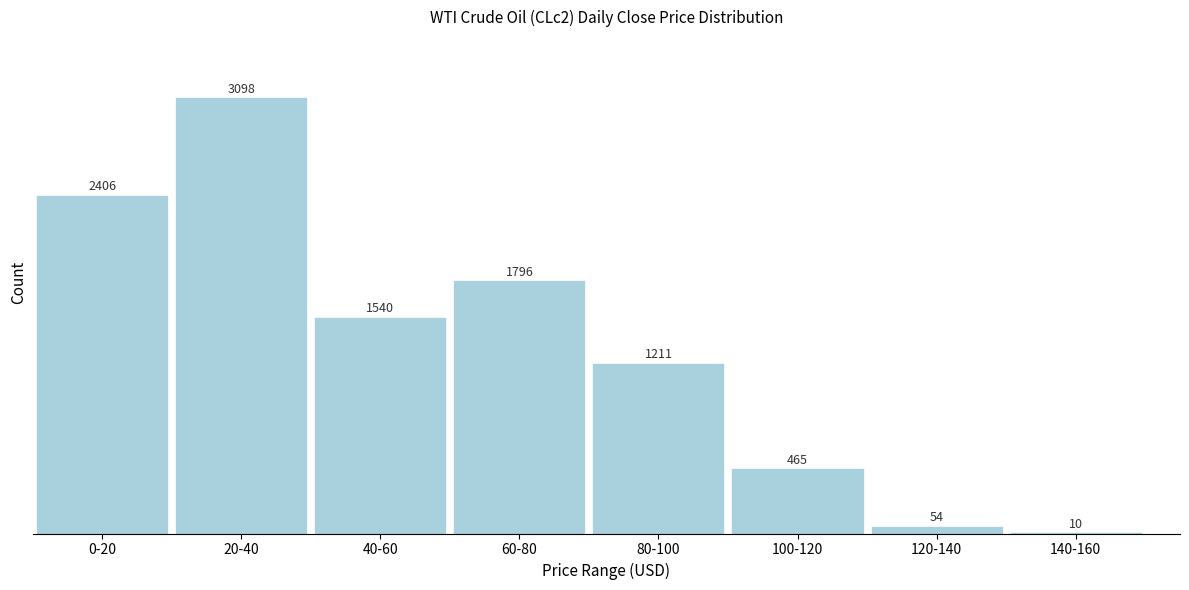

Reading left to right, extract all data points from this chart.

0-20=2406	20-40=3098	40-60=1540	60-80=1796	80-100=1211	100-120=465	120-140=54	140-160=10